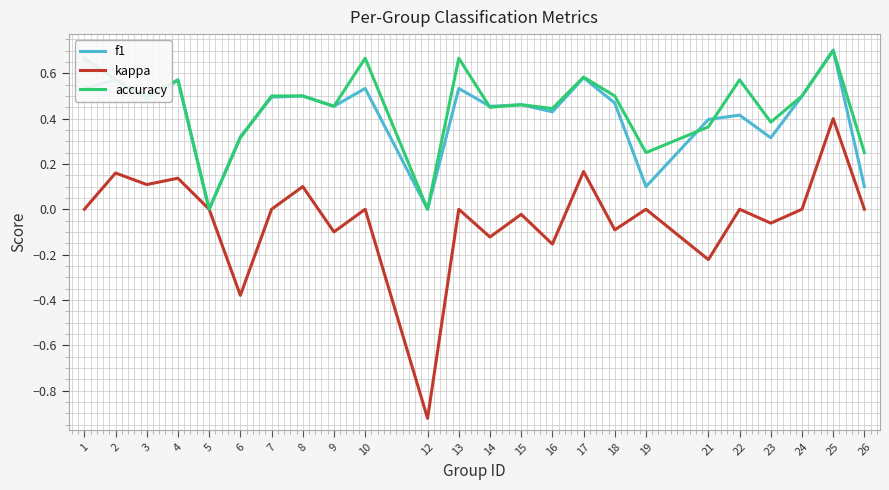

Where is the first local minimum for f1?

3